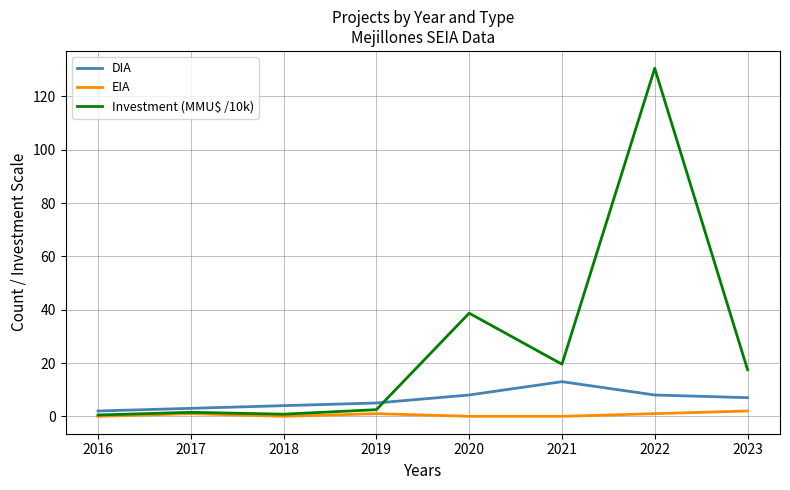

What value does the Investment (MMU$ /10k) series have at 2020?

38.7